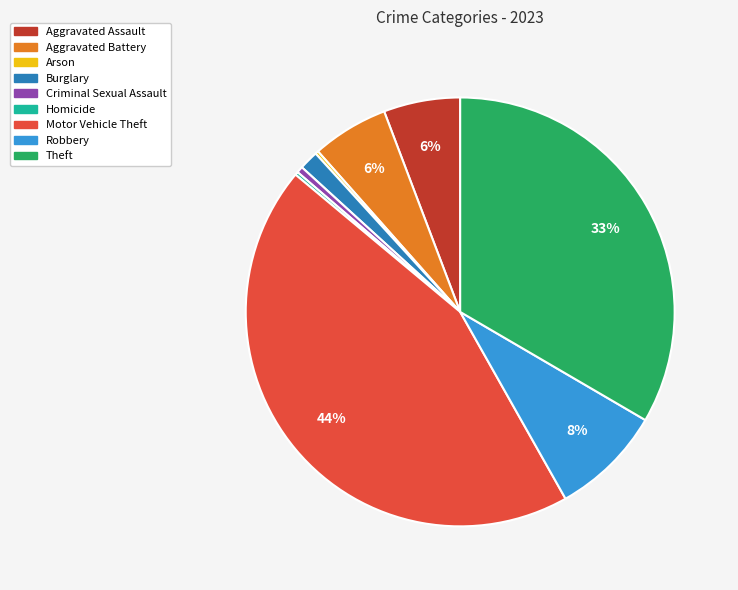

True or false: Robbery accounts for 8% of the total.

True